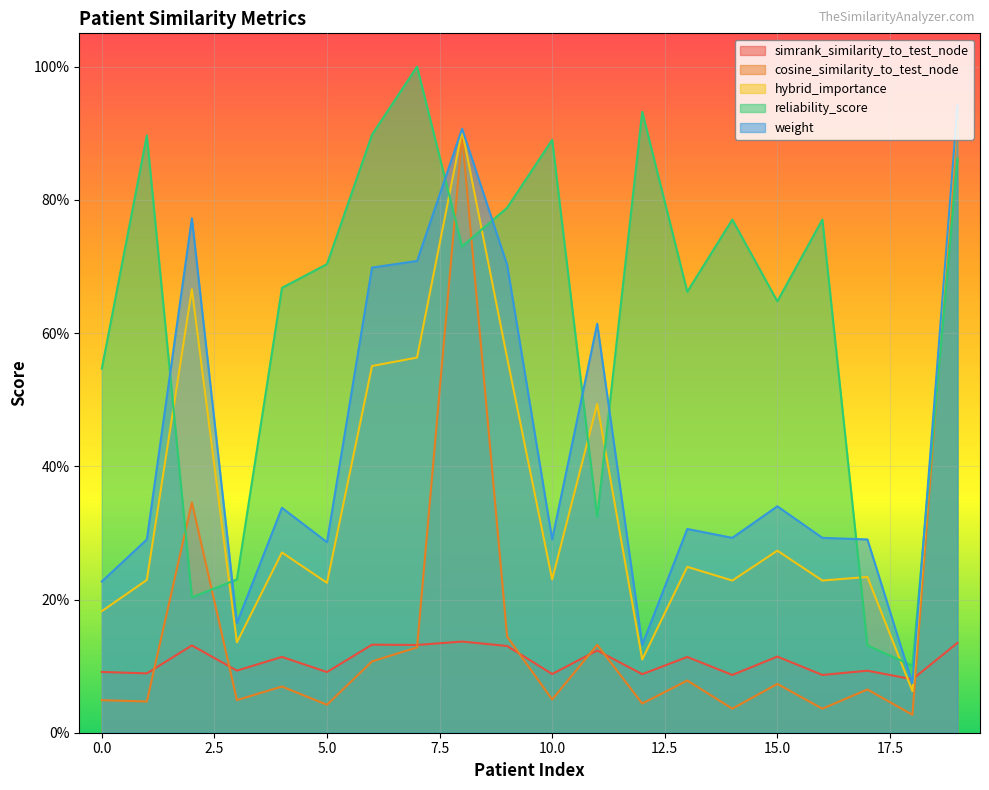

Rank the series by their maximum value, from highest to lowest.

reliability_score, weight, hybrid_importance, cosine_similarity_to_test_node, simrank_similarity_to_test_node